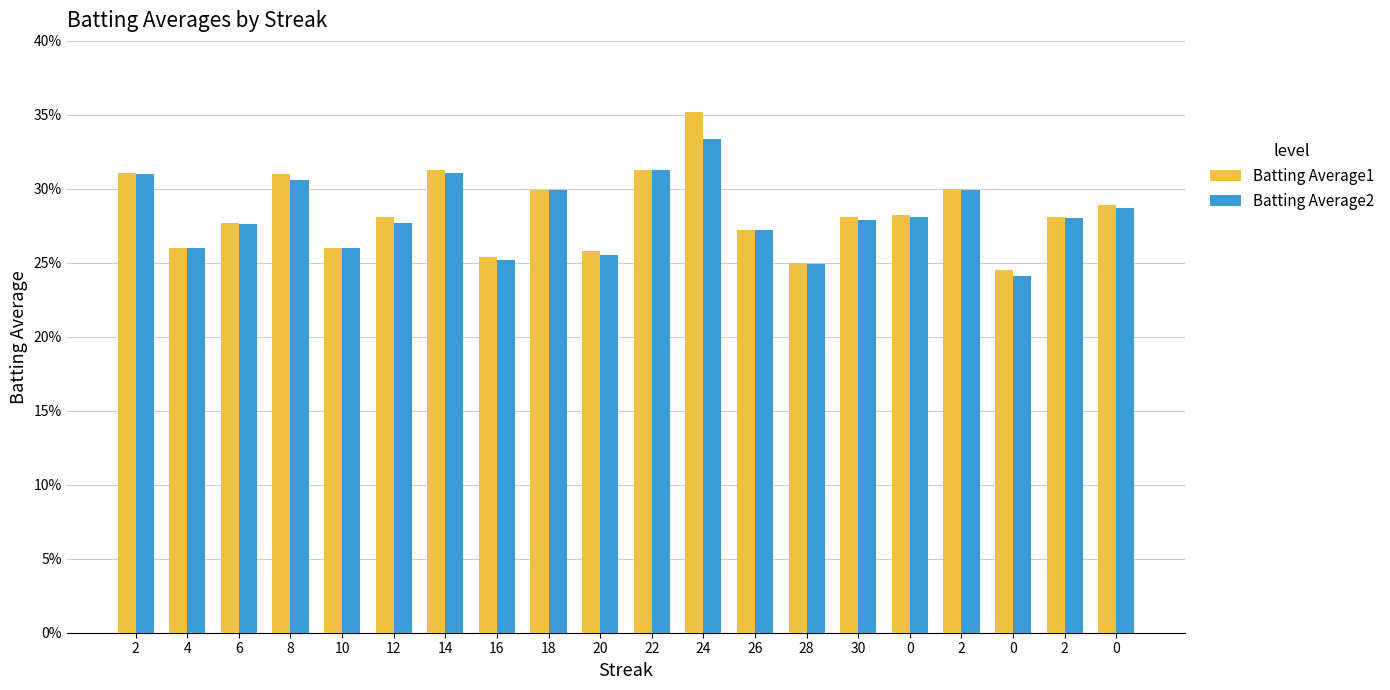

What are all the series names shown in the legend?

Batting Average1, Batting Average2